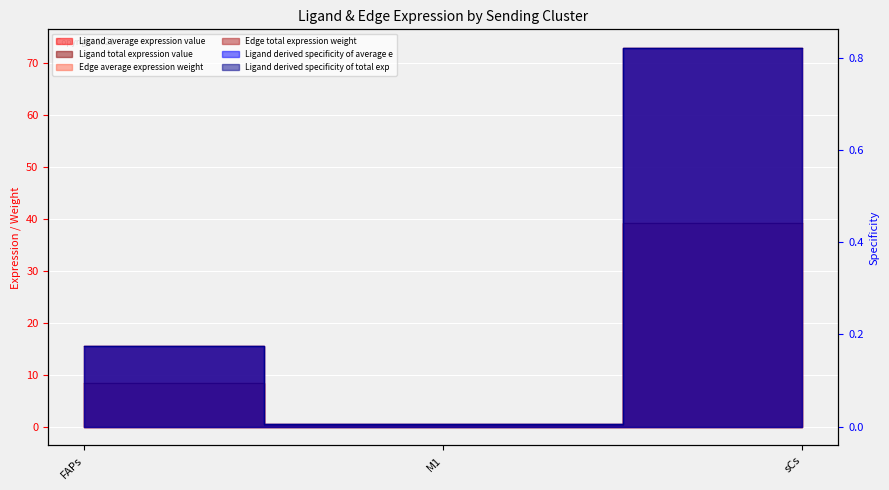

Rank the series by their maximum value, from lowest to highest.

Edge average expression weight, Edge total expression weight, Ligand average expression value, Ligand total expression value, Ligand derived specificity of average e, Ligand derived specificity of total exp